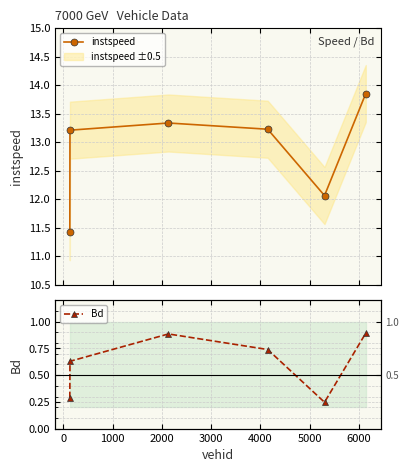

True or false: instspeed has more than 2 interior local peaks.

False